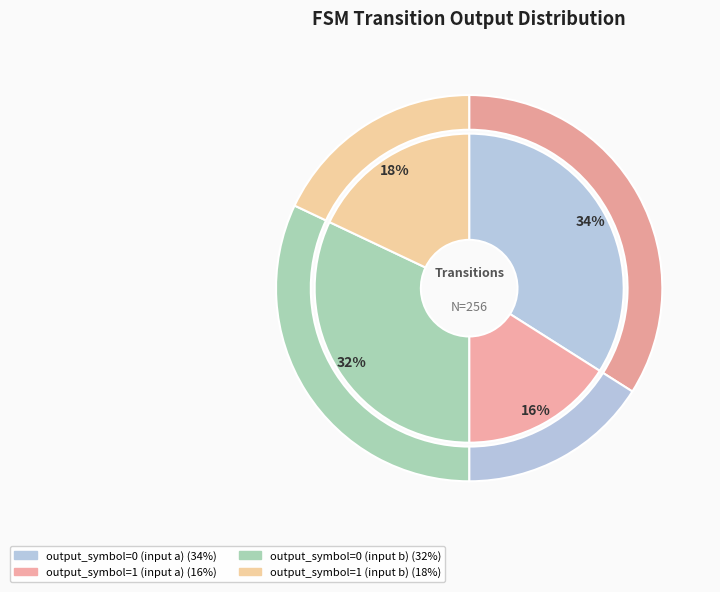

To the nearest percent, what is the combined percentage of output_symbol=1 (input b) and output_symbol=0 (input b)?

50%